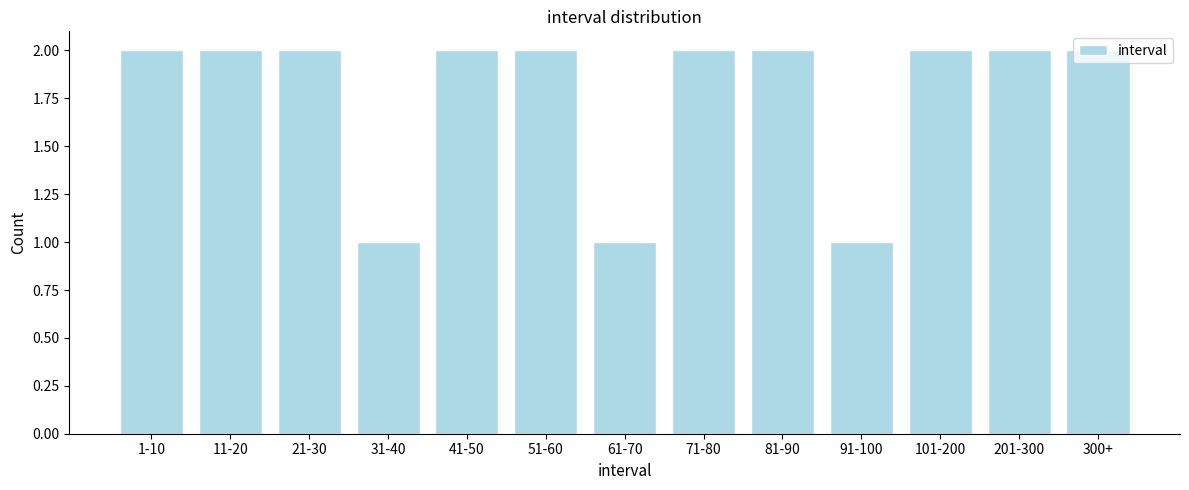

Is it true that the value at 101-200 is 3?

False